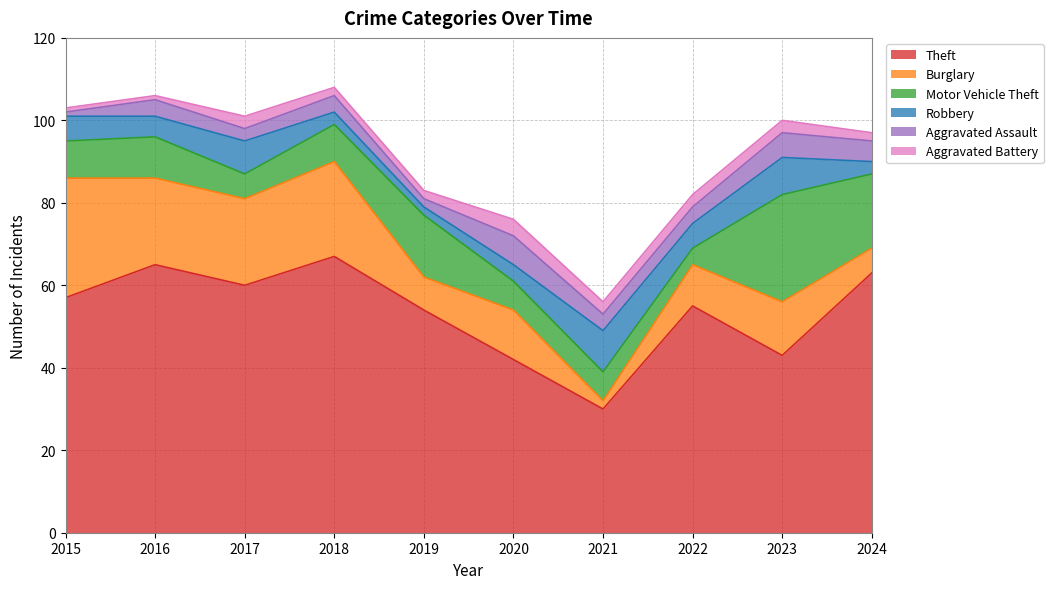

What is the spread (max minus min) of values at 2023?

40